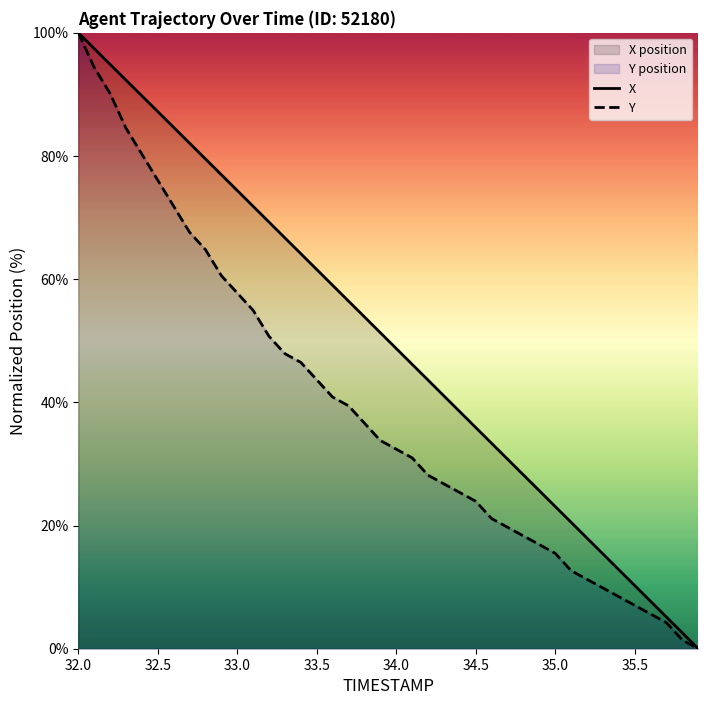

The X series shows 87.2 at 32.5. True or false?

True